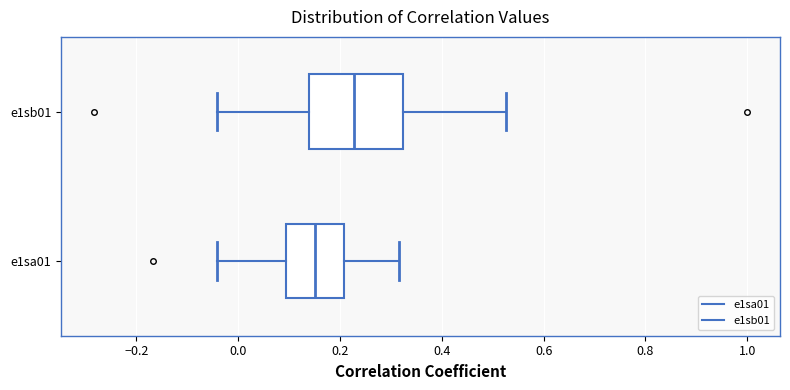

Which box has the furthest to the right median line?

e1sb01